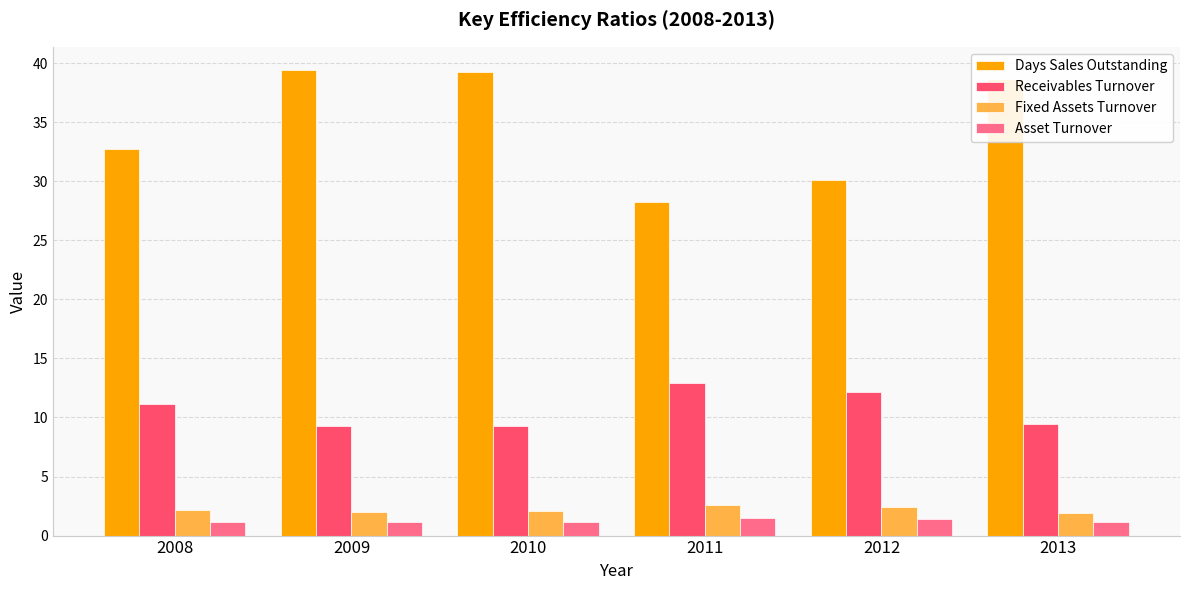

Is the value of Fixed Assets Turnover at 2013 greater than the value of Asset Turnover at 2011?

Yes